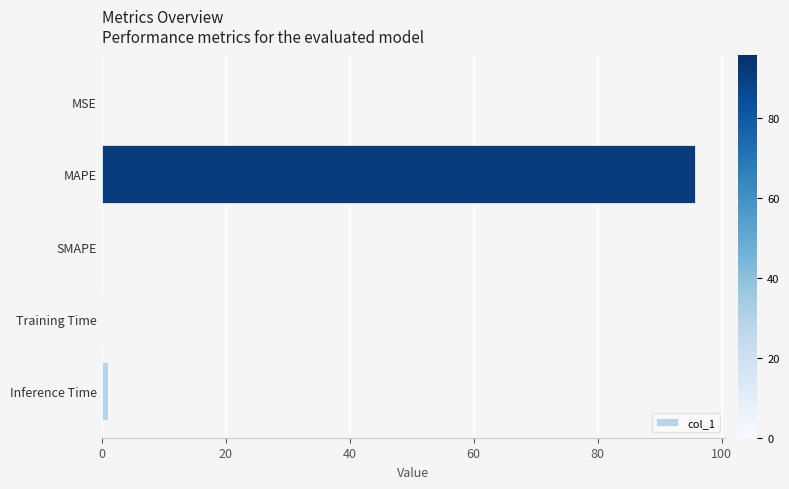

The value at MAPE is 95.8. True or false?

True